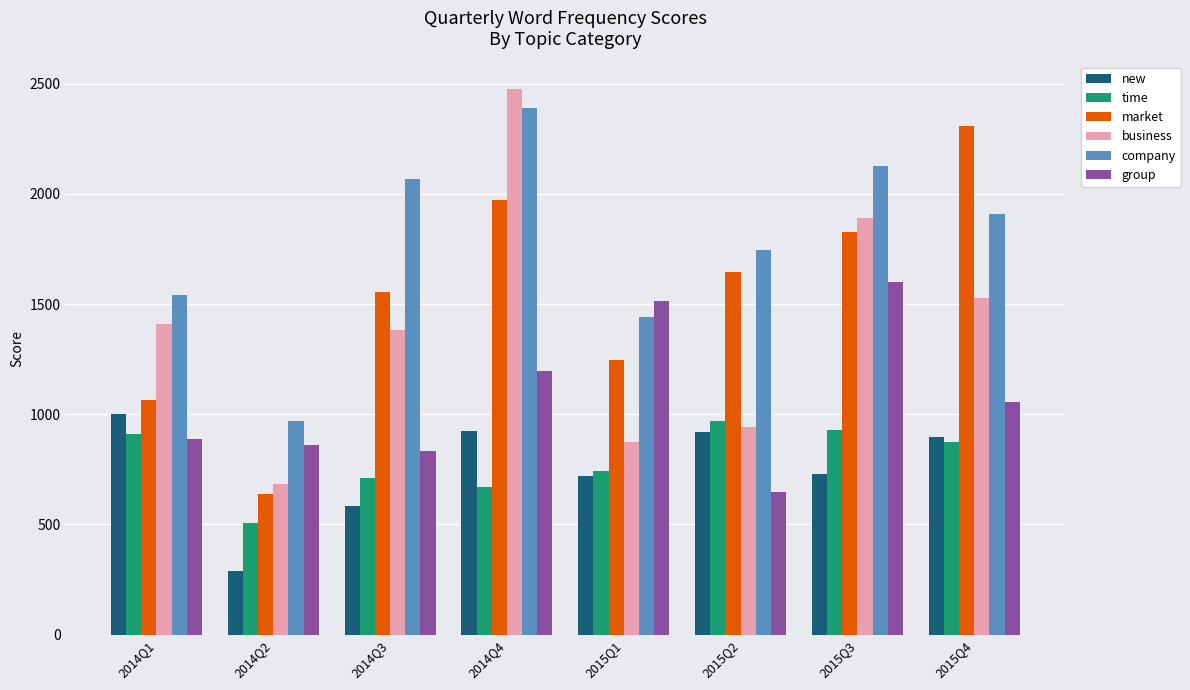

The value of time at 2015Q3 is 930.1. True or false?

True